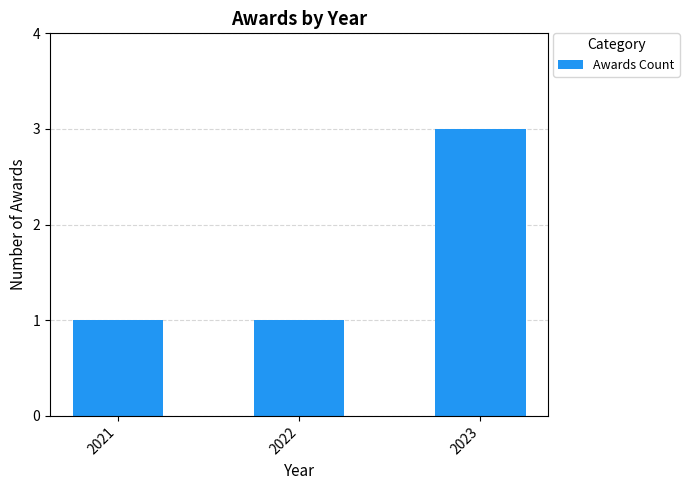

Between 2023 and 2022, which is larger?

2023